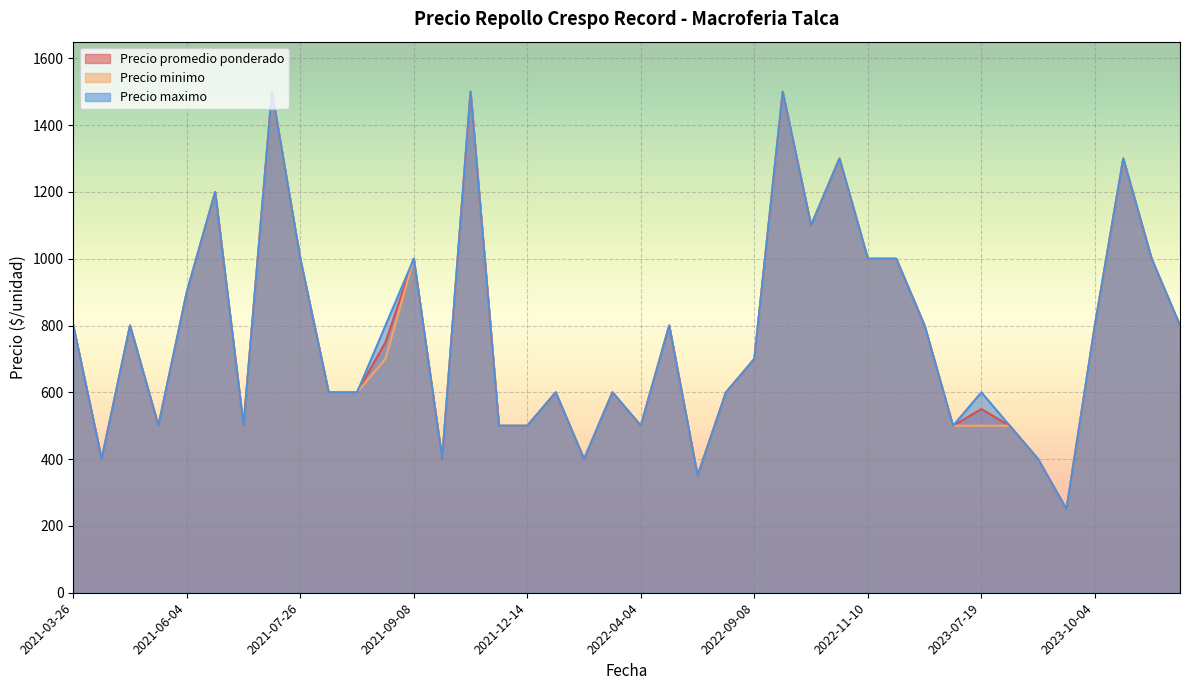

Which has a higher value, 2023-07-19 or 2021-08-13?

2021-08-13